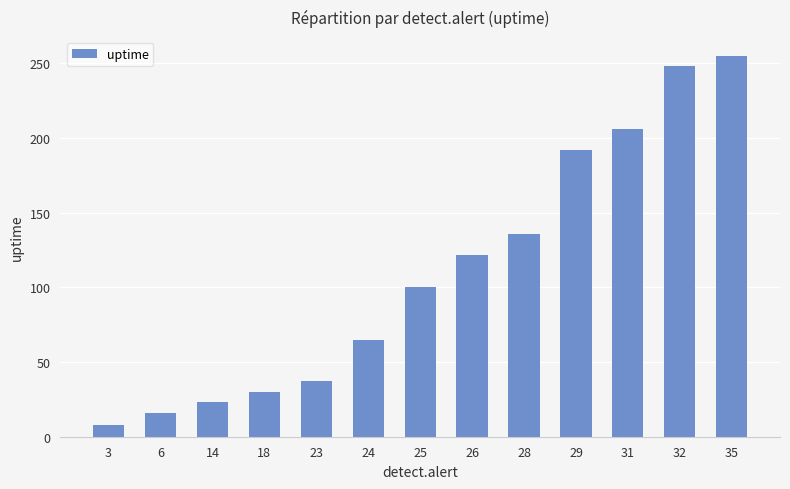

Does the chart contain any negative values?

No